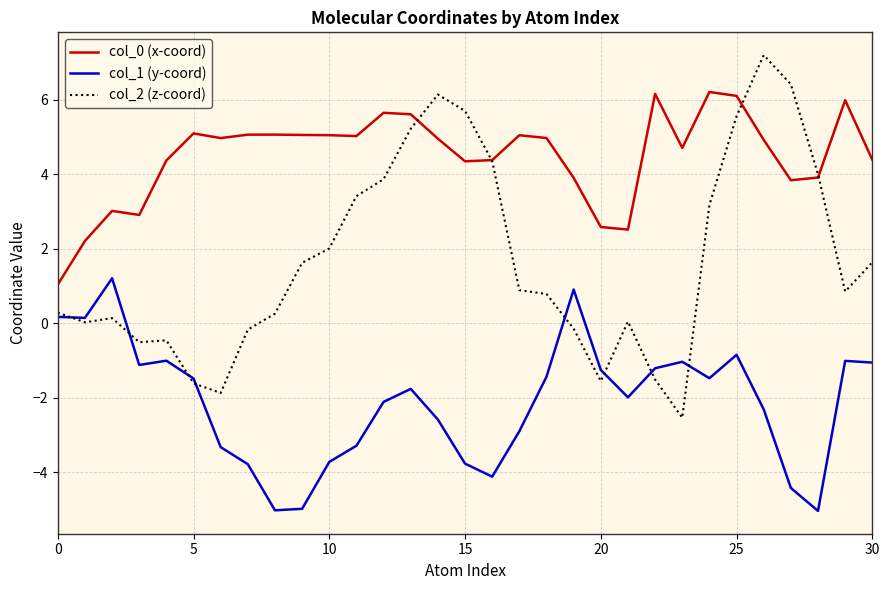

Which series has the widest spread of values?

col_2 (z-coord)